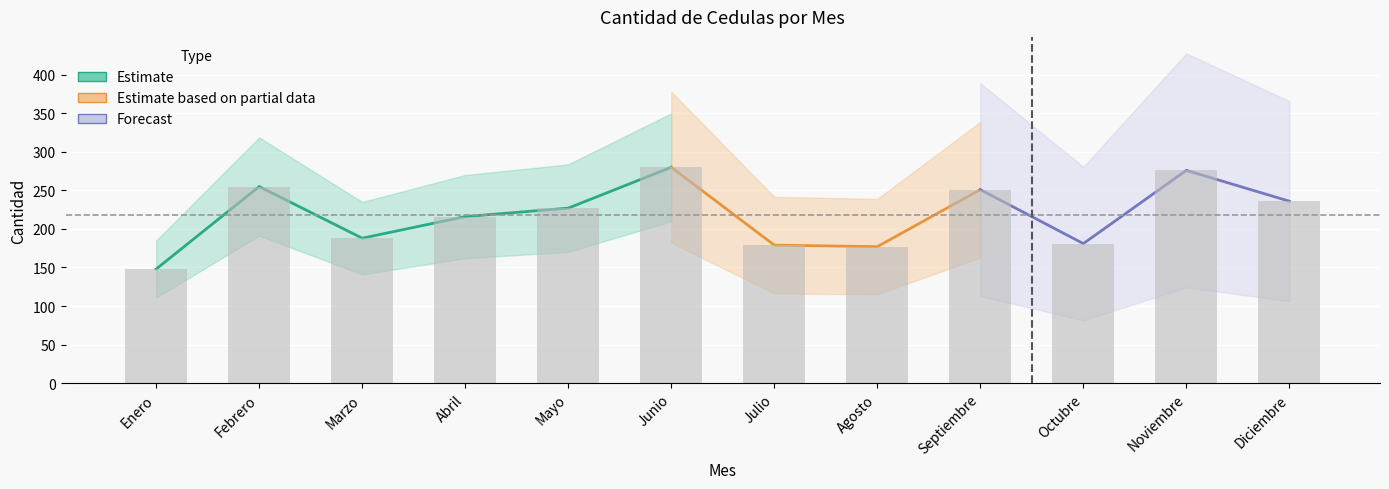

Between Julio and Junio, which is larger?

Junio